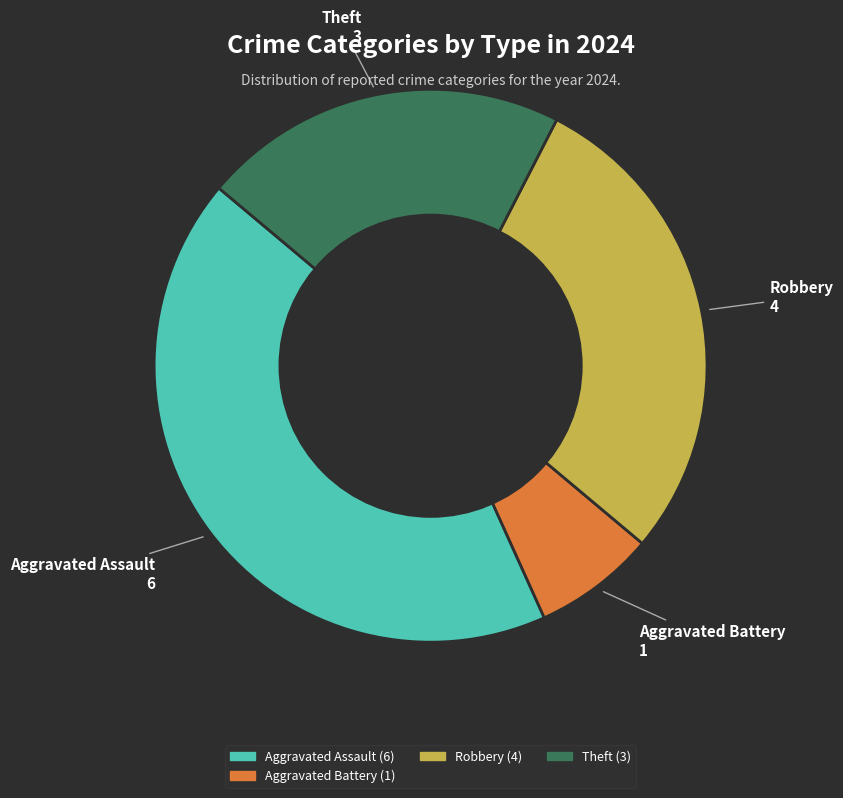

Does any single category account for the majority?

No